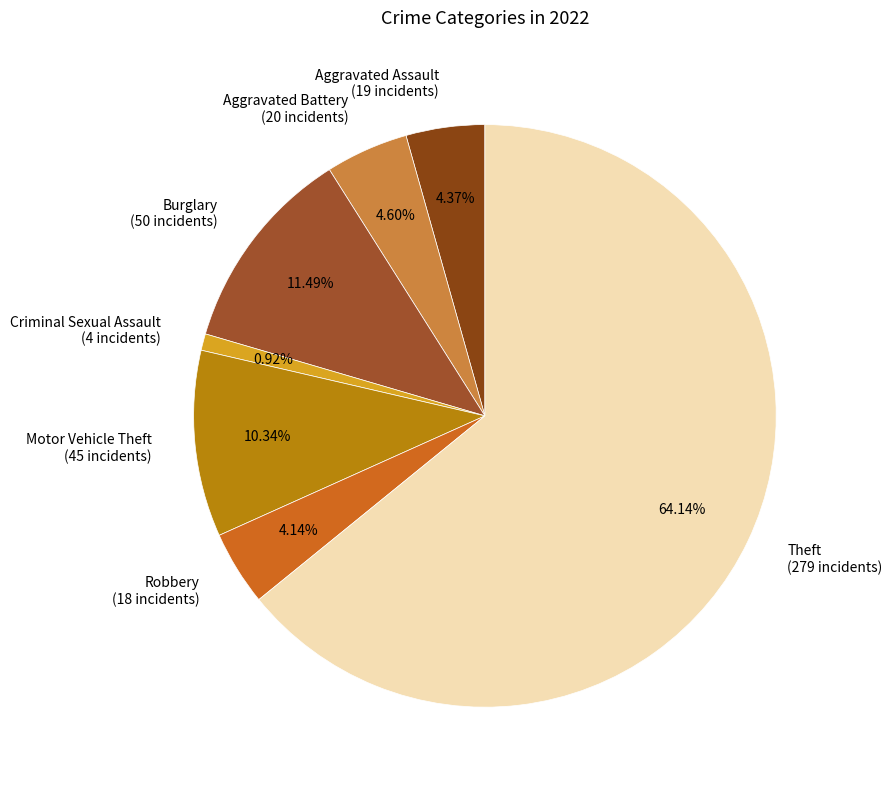

Which slice is the smallest?

Criminal Sexual Assault (4 incidents)